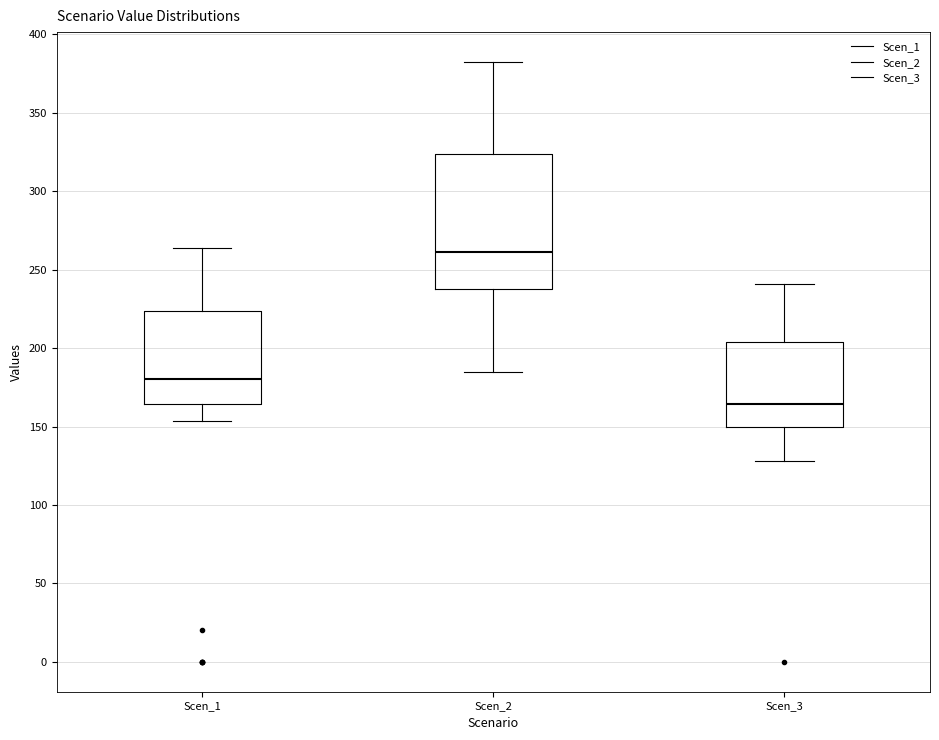

Reading left to right, transcribe this box plot: for each box, give where its median line is, the range the box spans, and where its two whiskers end, as read against the y-axis. The values are not printed on the chart, so give them approximately, as read against the axis.

Scen_1: median 180, box 165 to 225, whiskers 155 to 265
Scen_2: median 260, box 240 to 325, whiskers 185 to 380
Scen_3: median 165, box 150 to 205, whiskers 130 to 240